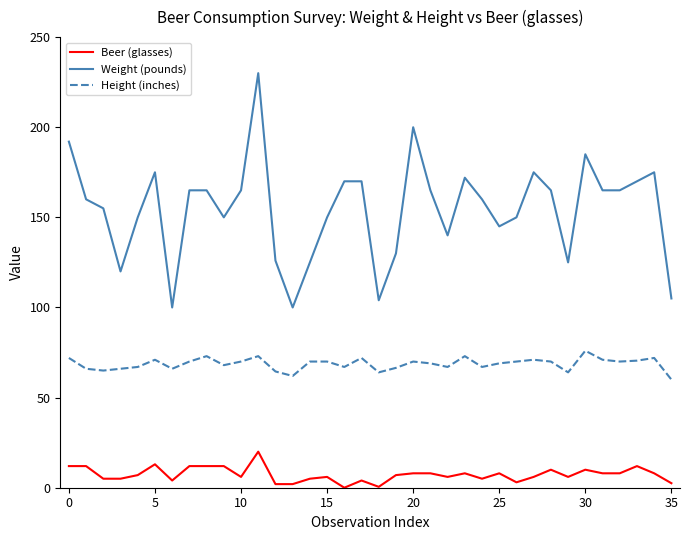

True or false: Beer (glasses) and Height (inches) cross at least once.

False